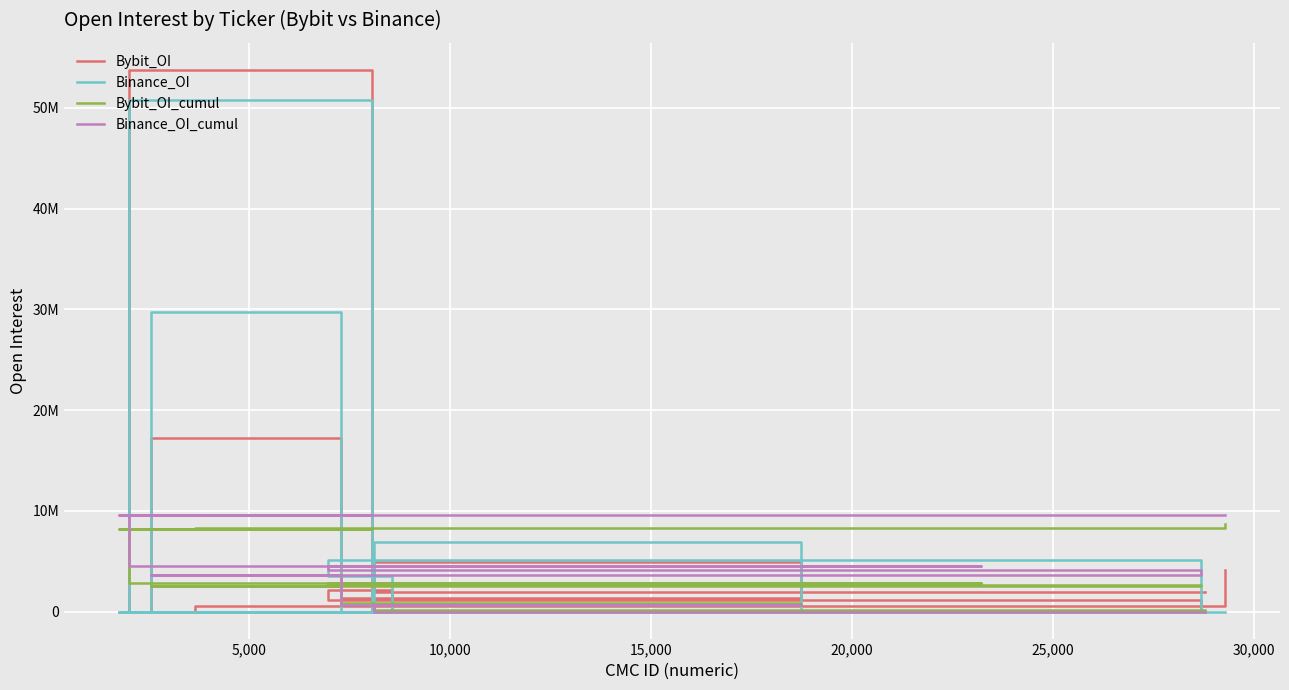

What is the sum of the Binance_OI values at 15,000 and 5,000?

36566712.0